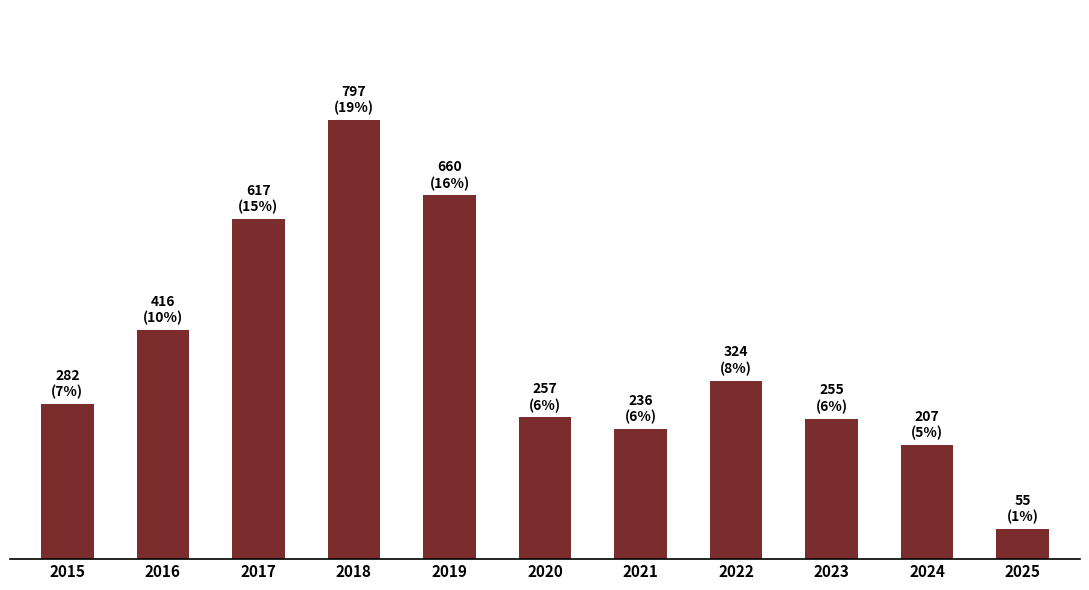

What is the change in value from 2015 to 2025?

-227